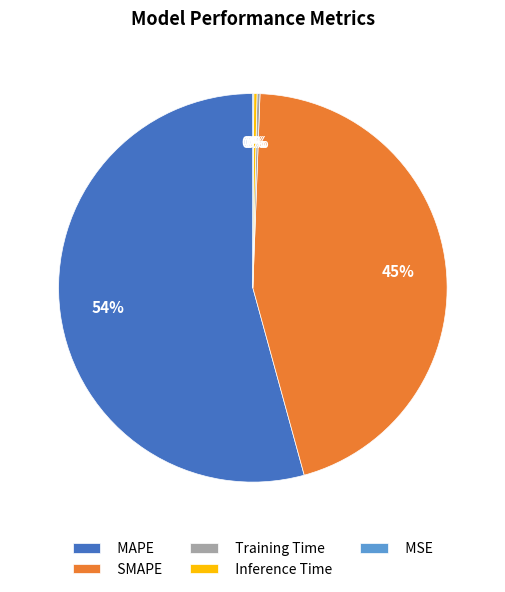

The MAPE slice represents 54% of the pie. True or false?

True